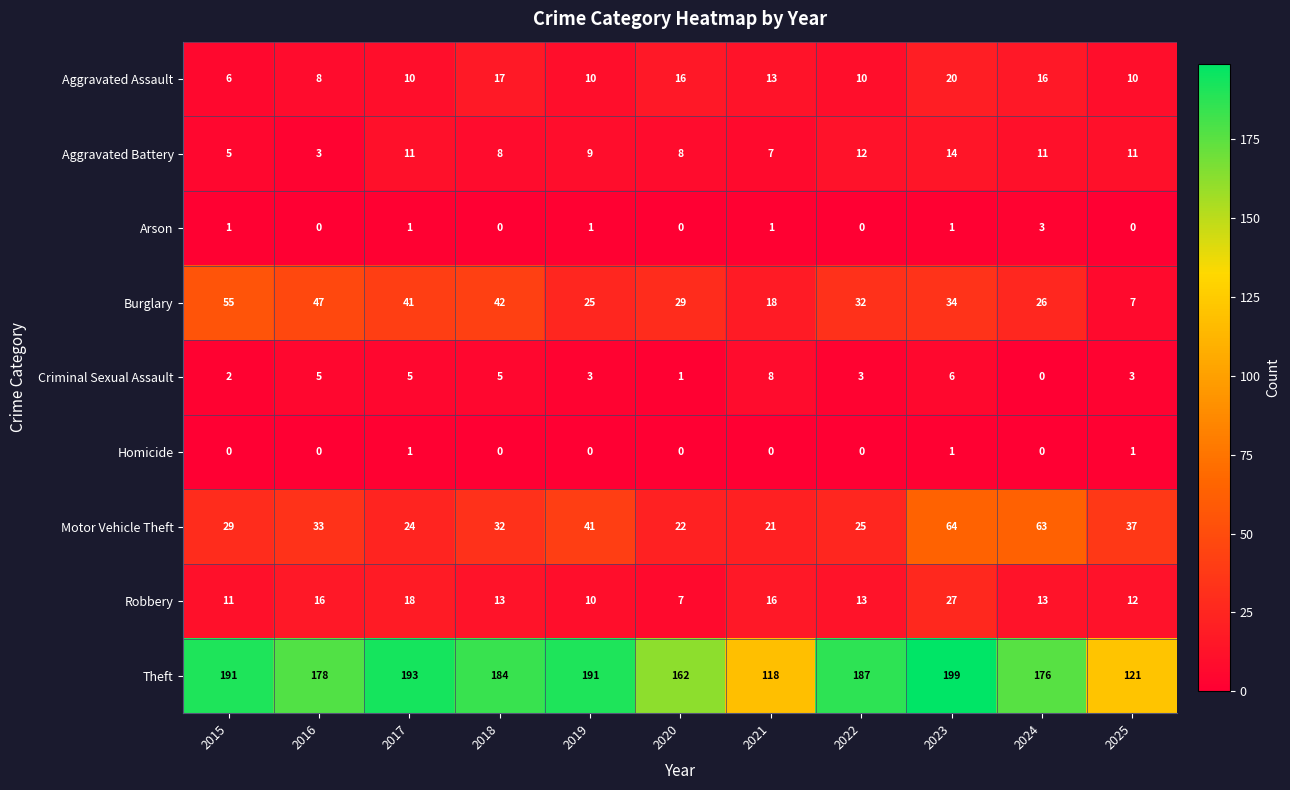

How many data points in Aggravated Assault are less than 10?

2